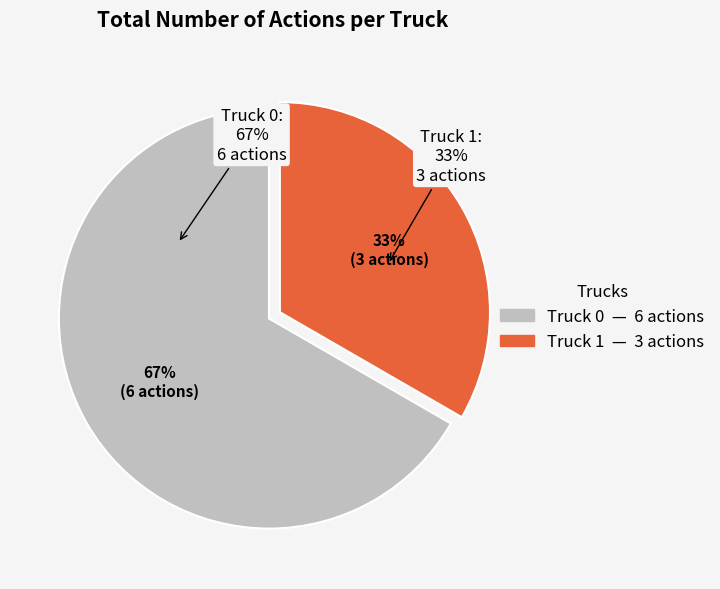

Count the number of slices in the pie.

2